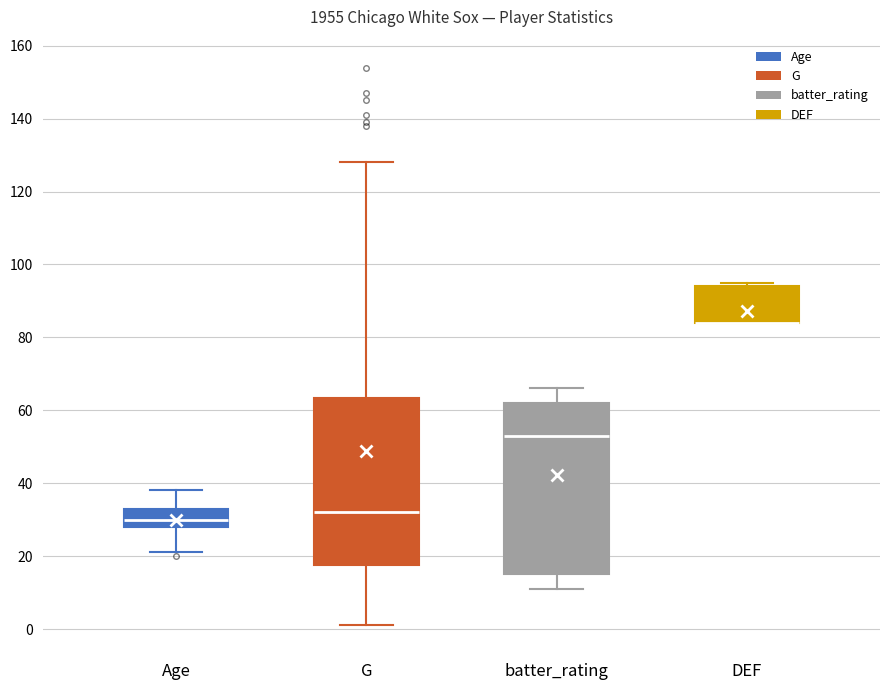

Reading left to right, transcribe this box plot: for each box, give where its median line is, the range the box spans, and where its two whiskers end, as read against the y-axis. The values are not printed on the chart, so give them approximately, as read against the axis.

Age: median 30, box 28 to 34, whiskers 22 to 38
G: median 32, box 18 to 64, whiskers 2 to 128
batter_rating: median 54, box 16 to 62, whiskers 12 to 66
DEF: median 84 (drawn on the box's lower edge), box 84 to 94, whiskers 84 to 96